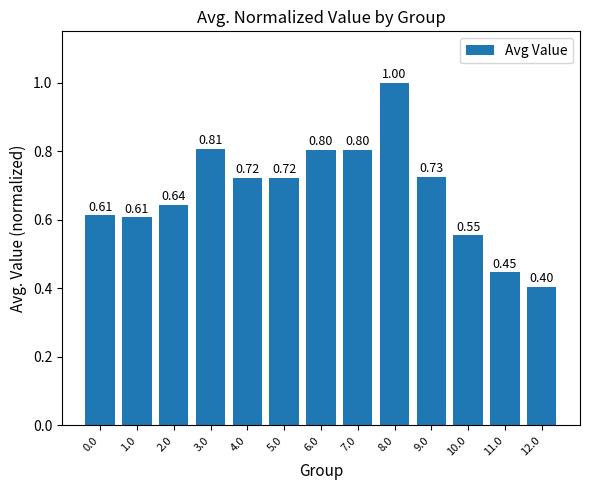

Which has a higher value, 6.0 or 4.0?

6.0